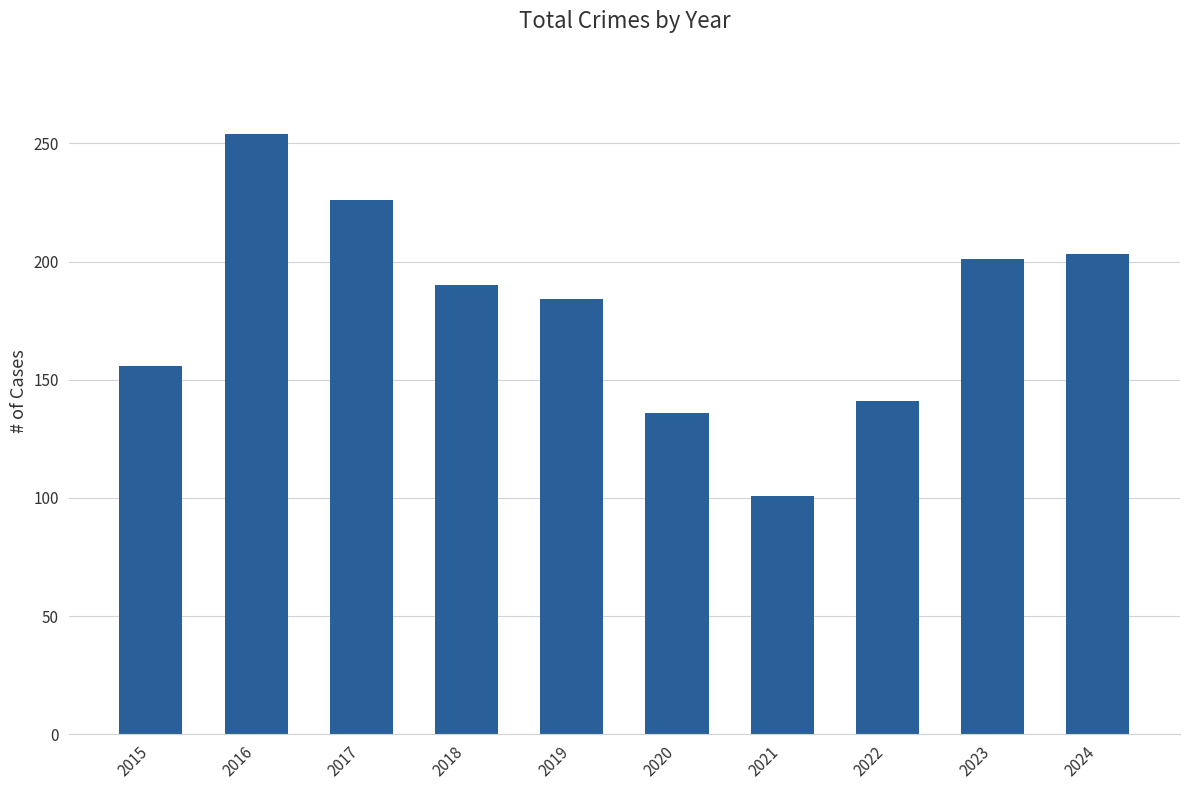

At which label is the value closest to 177?

2019